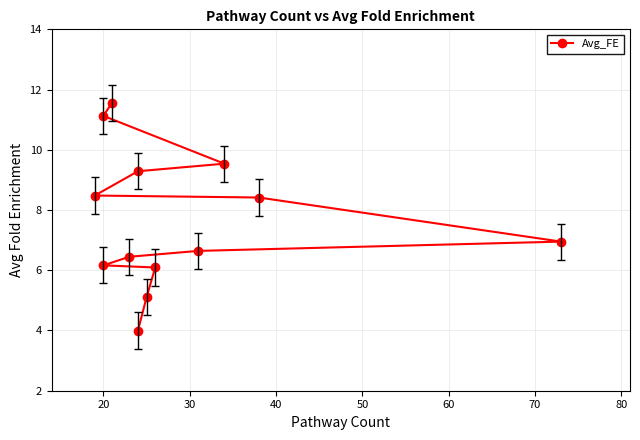

What is the greatest value displayed?

11.6